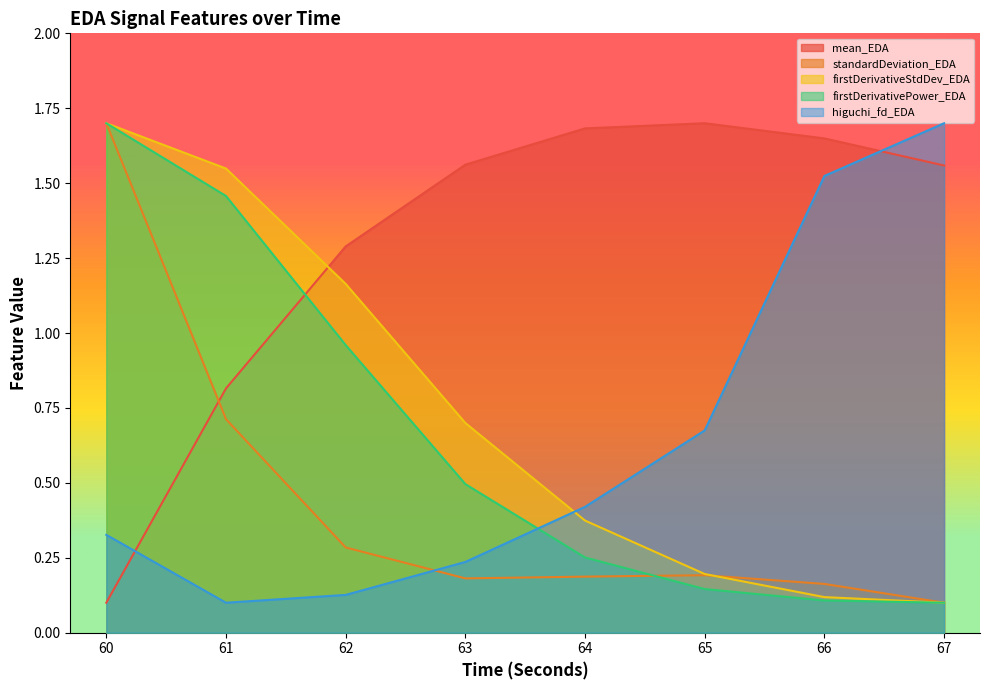

Which series has the largest total across all categories?

mean_EDA